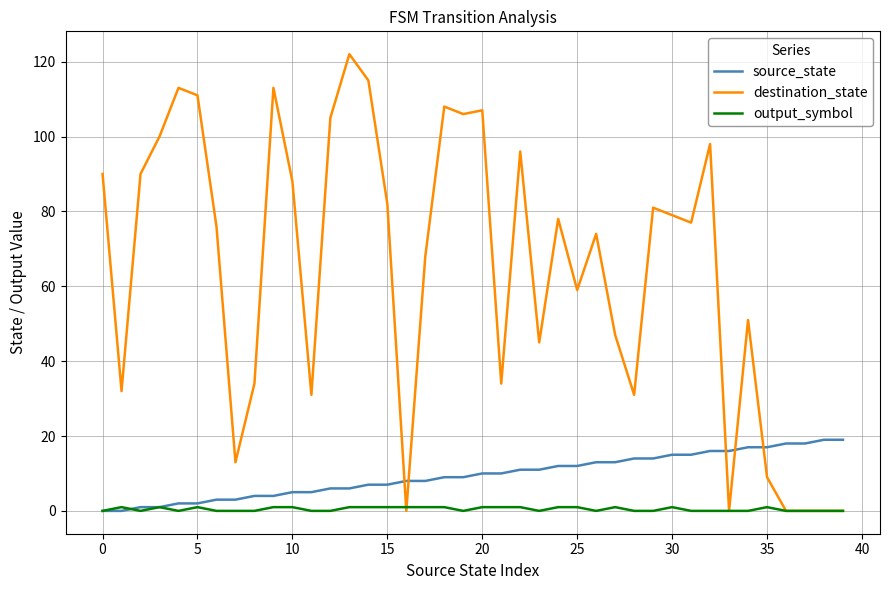

Which series has the largest range (max minus min)?

destination_state